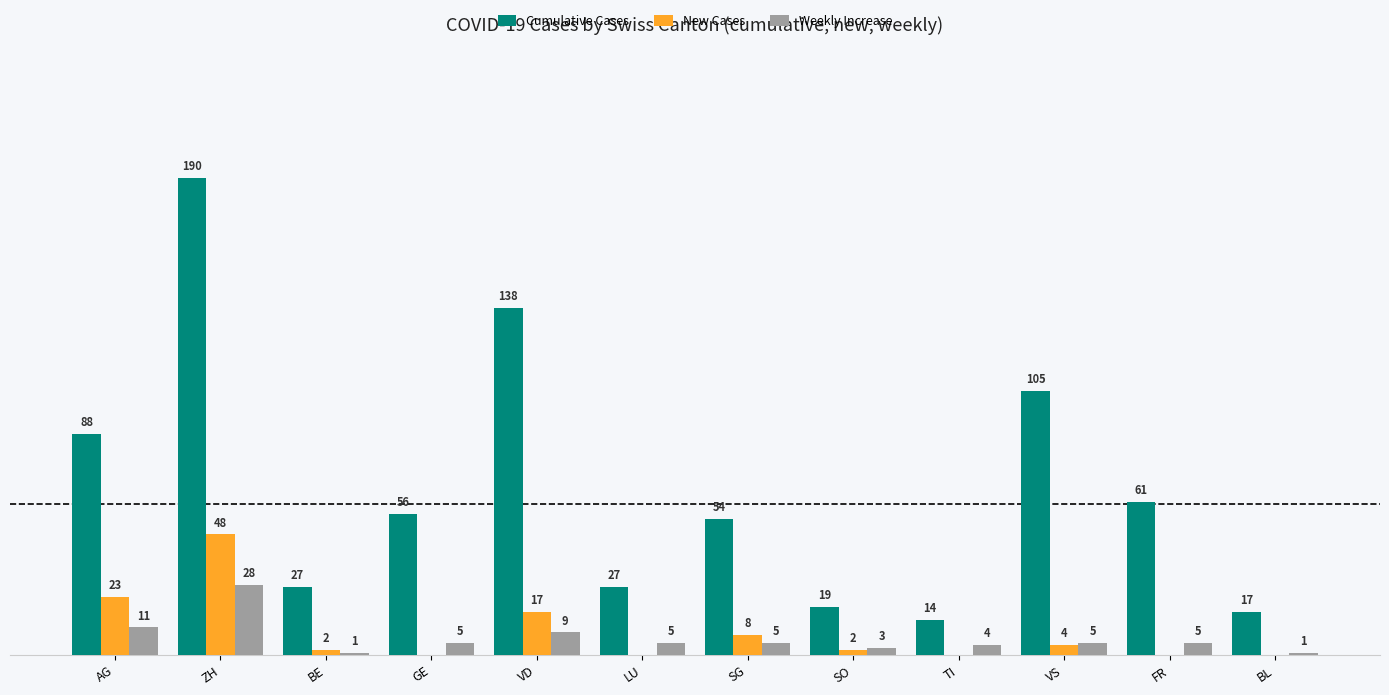

Which series has the largest total across all categories?

Cumulative Cases